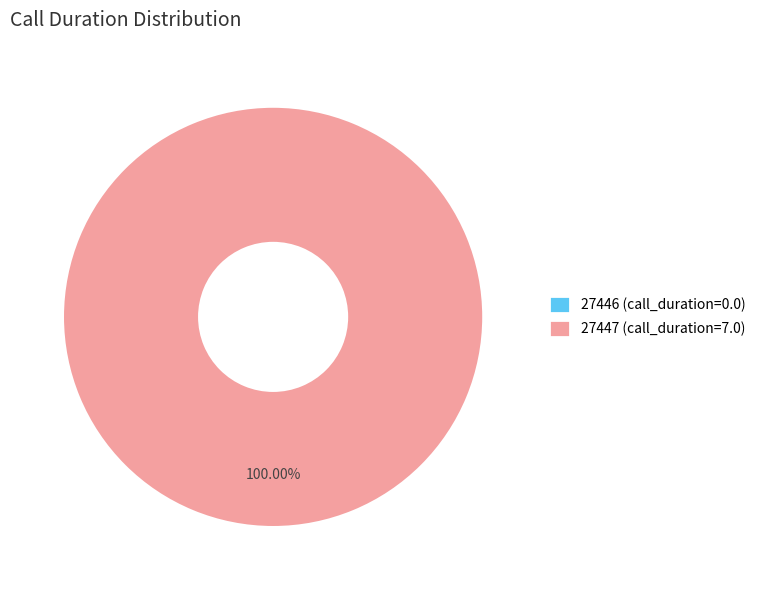

What is the largest slice in the pie chart?

27447